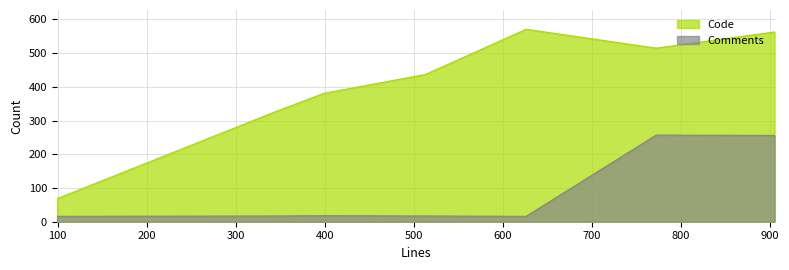

What is the greatest value displayed?

571